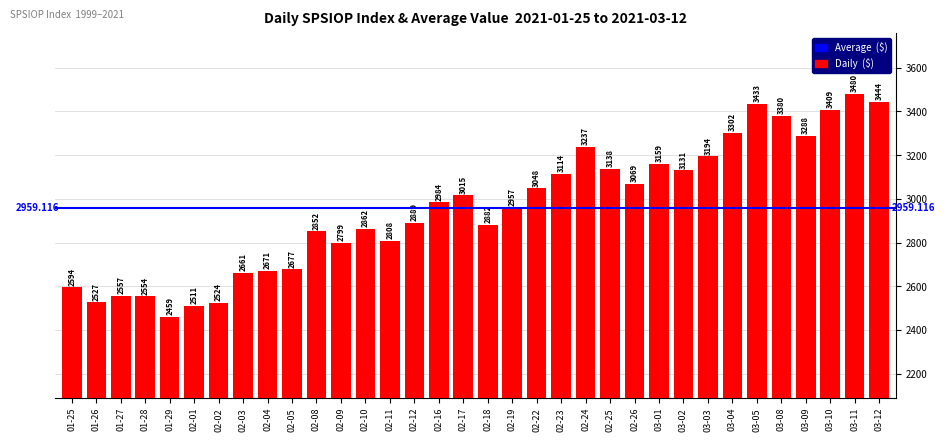

Rank the categories by value from highest to lowest.

03-11, 03-12, 03-05, 03-10, 03-08, 03-04, 03-09, 02-24, 03-03, 03-01, 02-25, 03-02, 02-23, 02-26, 02-22, 02-17, 02-16, 02-19, 02-12, 02-18, 02-10, 02-08, 02-11, 02-09, 02-05, 02-04, 02-03, 01-25, 01-27, 01-28, 01-26, 02-02, 02-01, 01-29